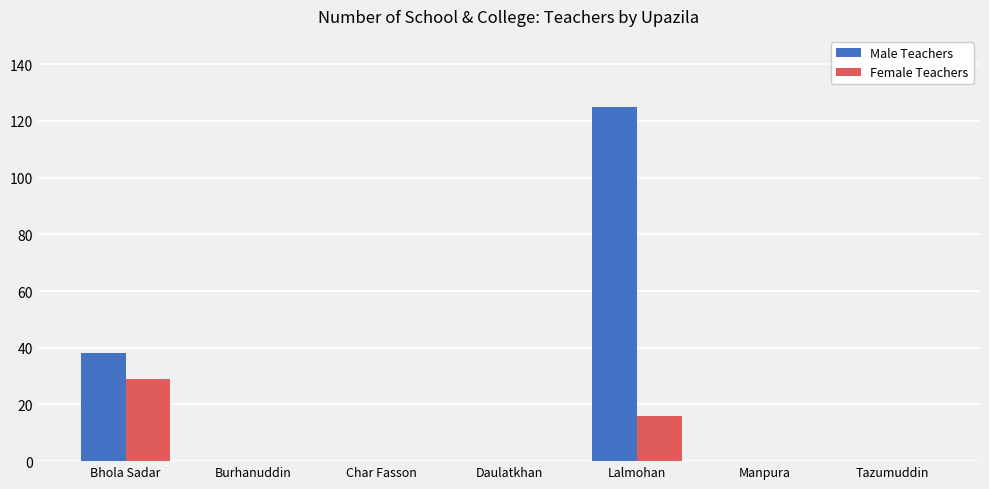

Which category has the highest value across all series?

Lalmohan